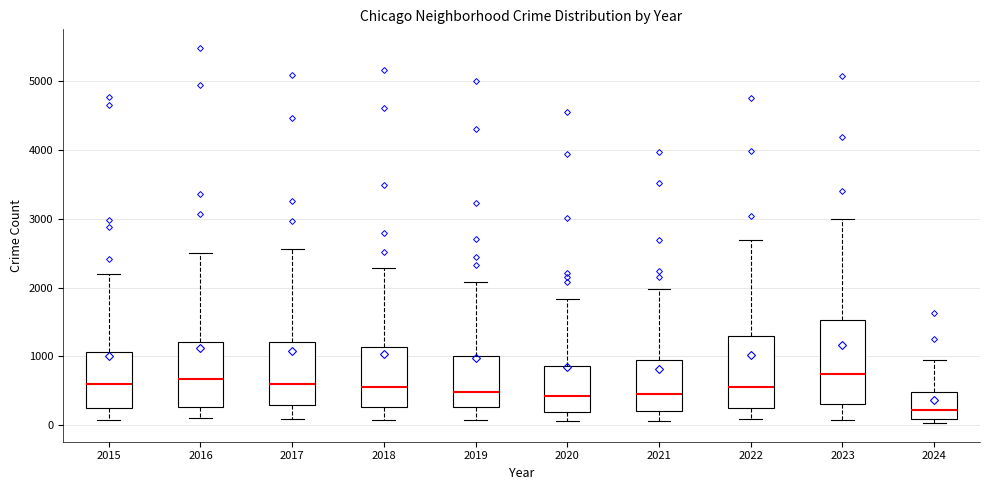

Comparing the boxes themselves (not the whiskers), which one is the tallest?

2023